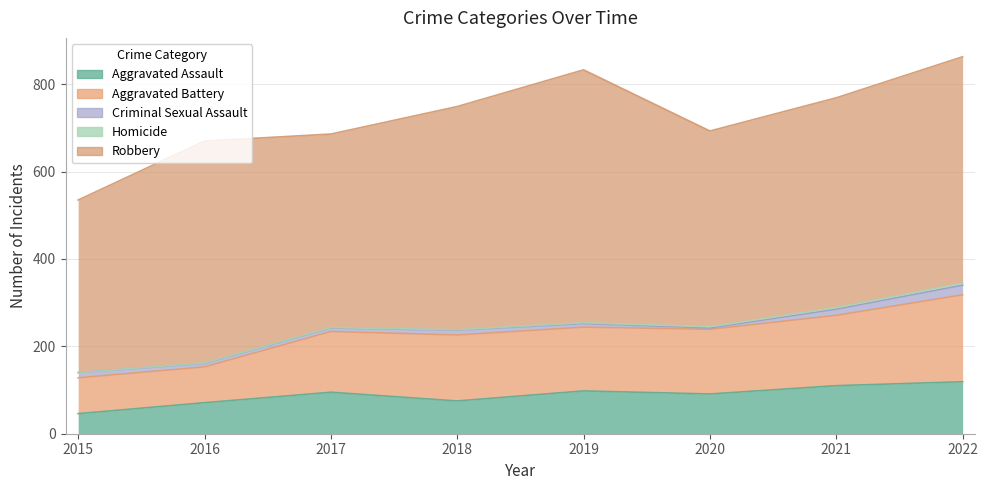

What is the spread (max minus min) of values at 2019?

577